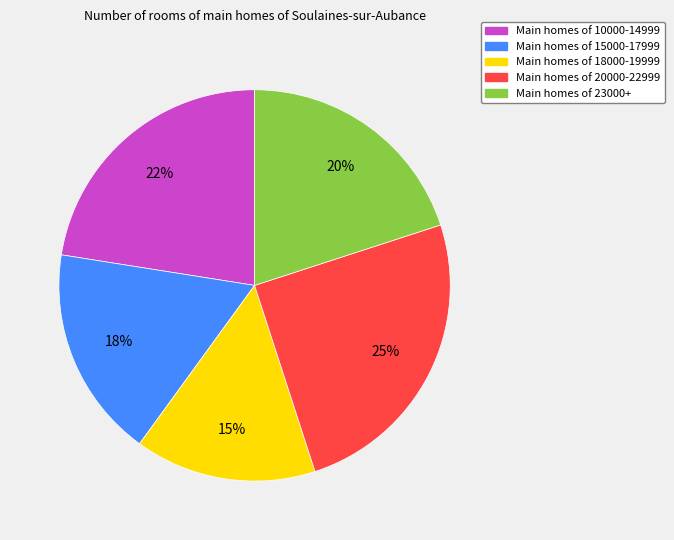

To the nearest percent, what is the difference between the largest and smallest slice percentages?

10%